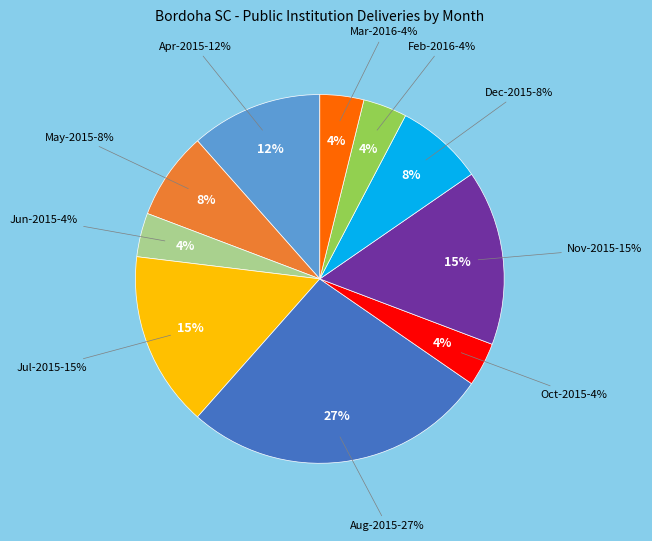

What percentage is the Feb-2016 slice, to the nearest percent?

4%